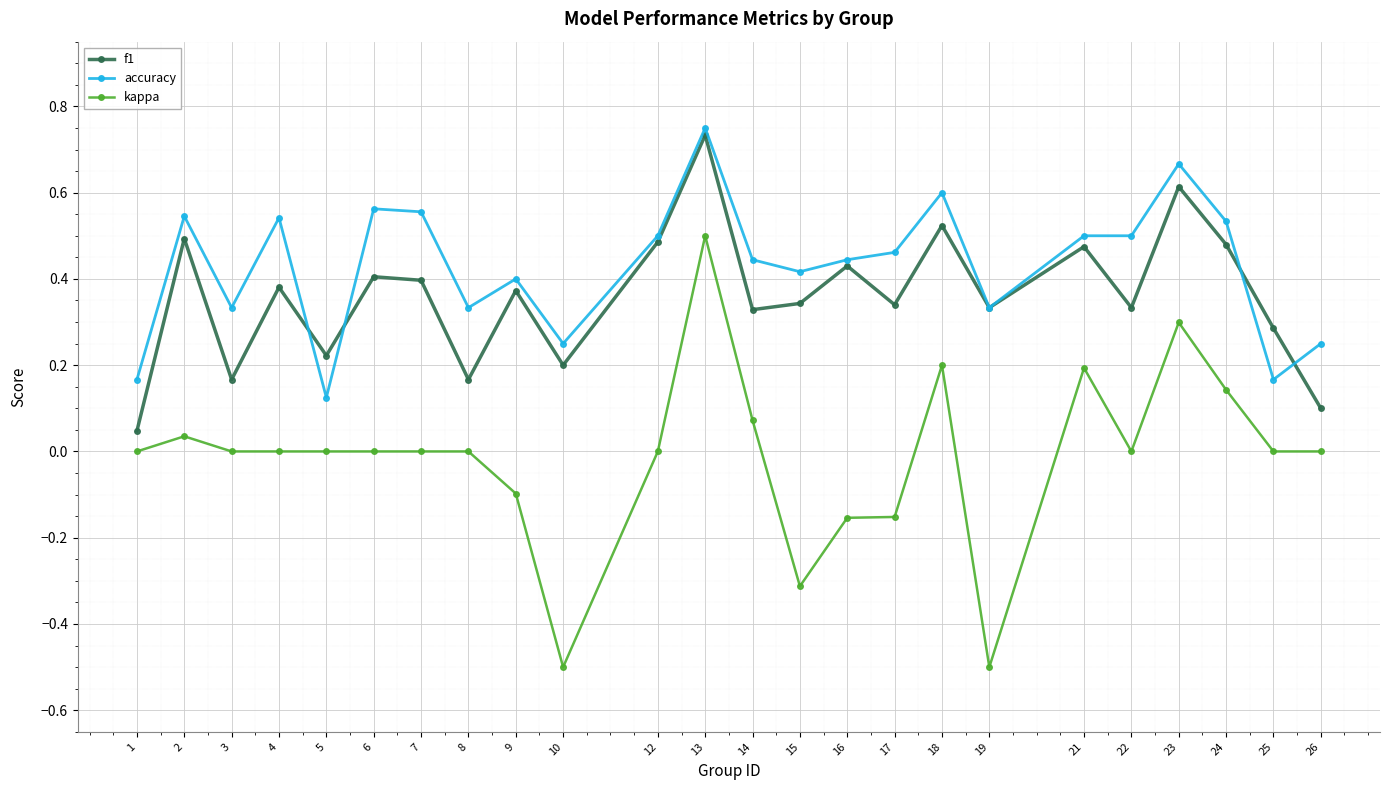

List the series in order of their peak value, highest first.

accuracy, f1, kappa